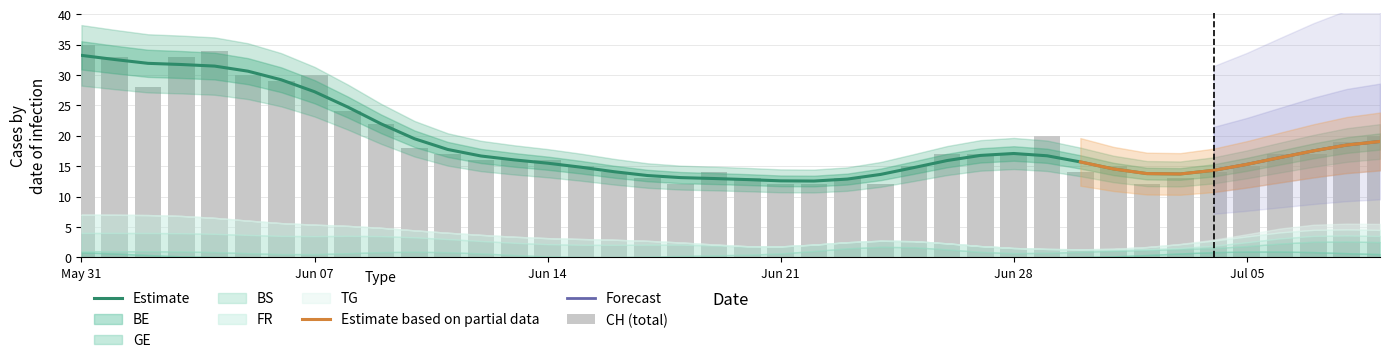

How many BE values are between 0 and 1?

40